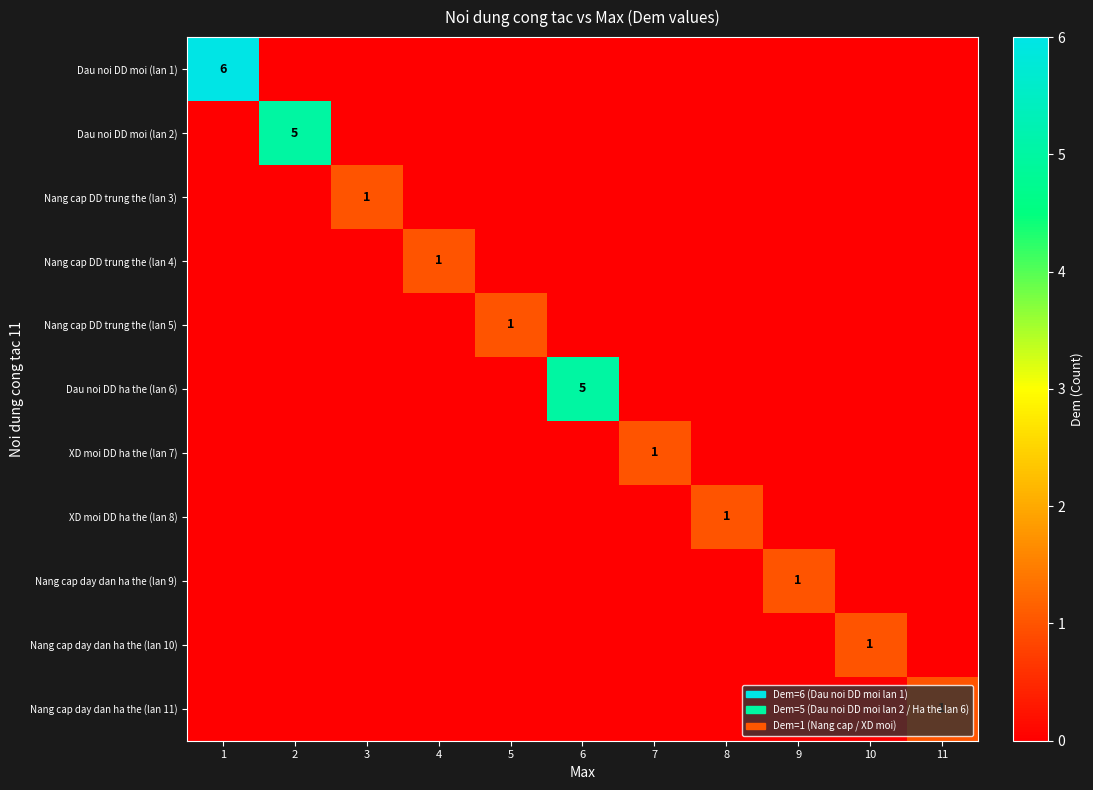

What is the difference between the highest and lowest values at 5?

1